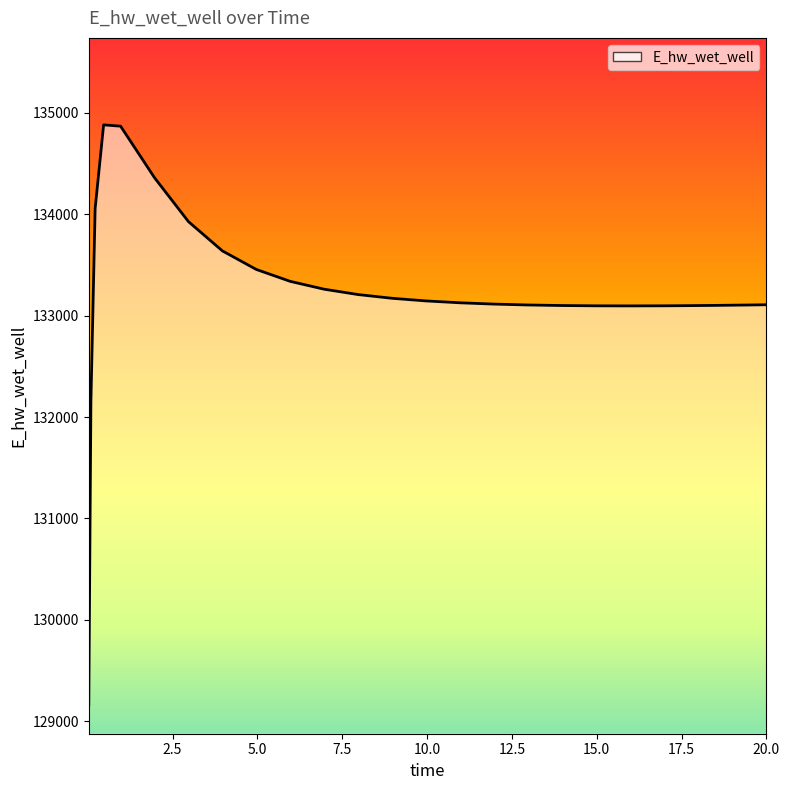

What is the difference between the second highest and second lowest values?

2720.5